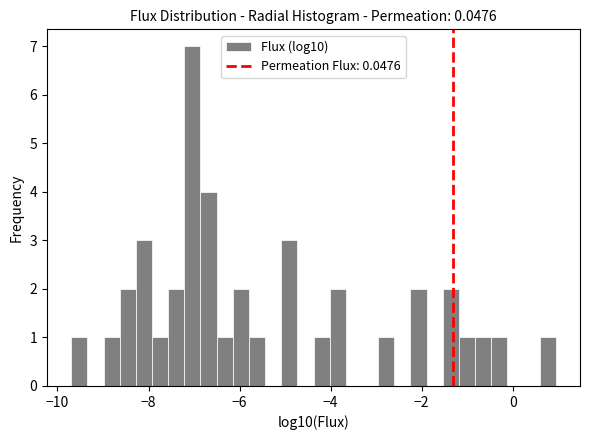

Read against the x-axis, roughly where is the centre of the tallest bar?

-7.0